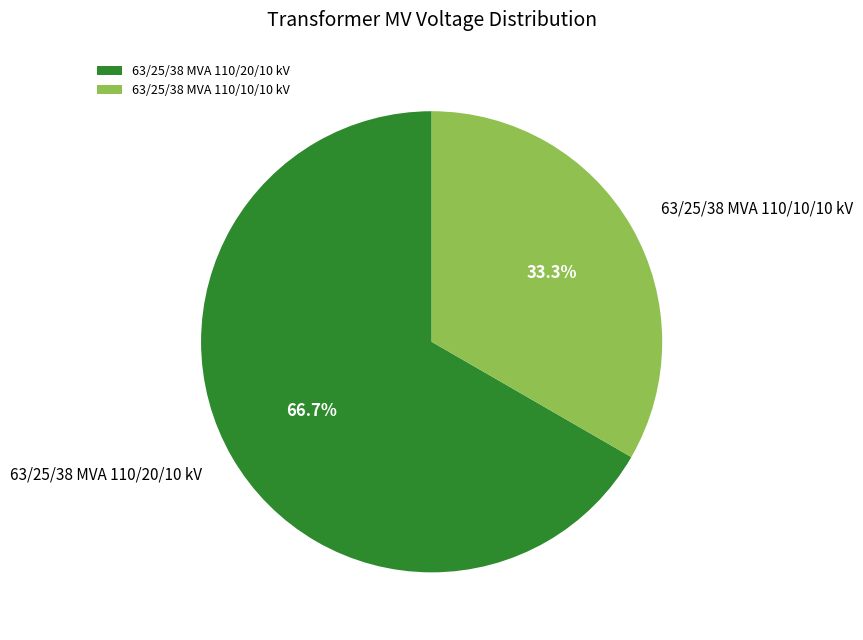

Count the number of slices in the pie.

2